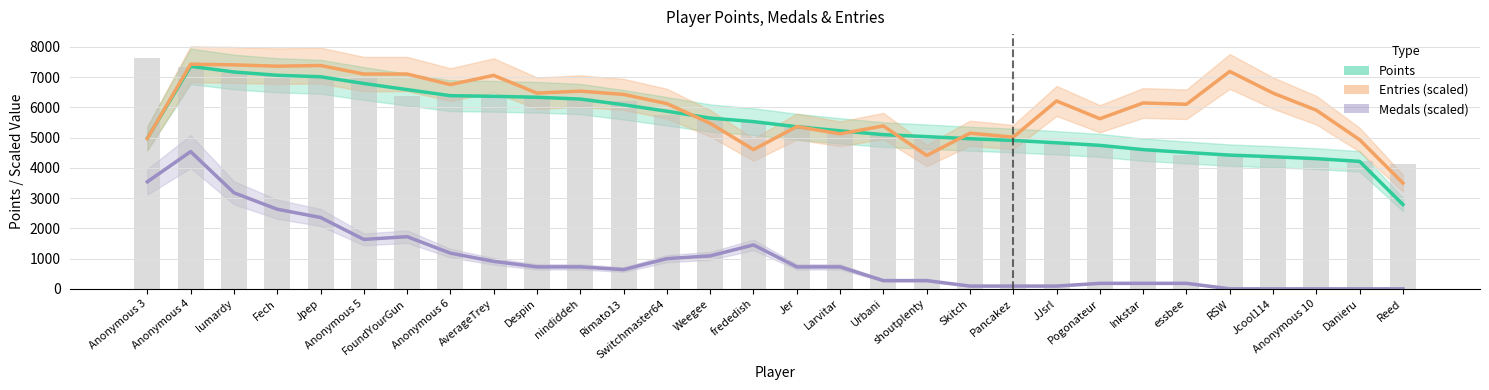

What is the total value across all series at JJsrl?

11128.1